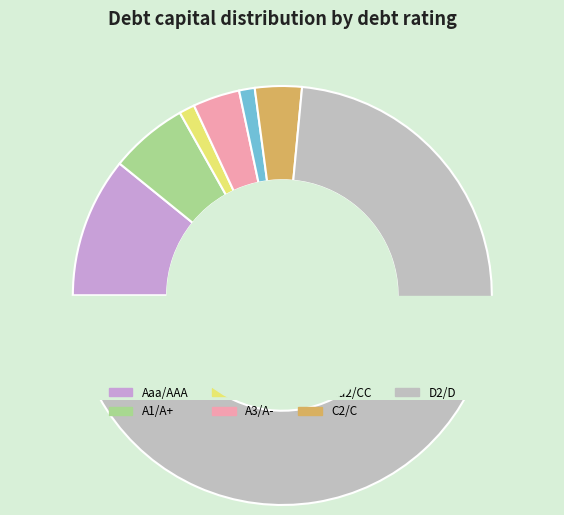

Count the number of slices in the pie.

7